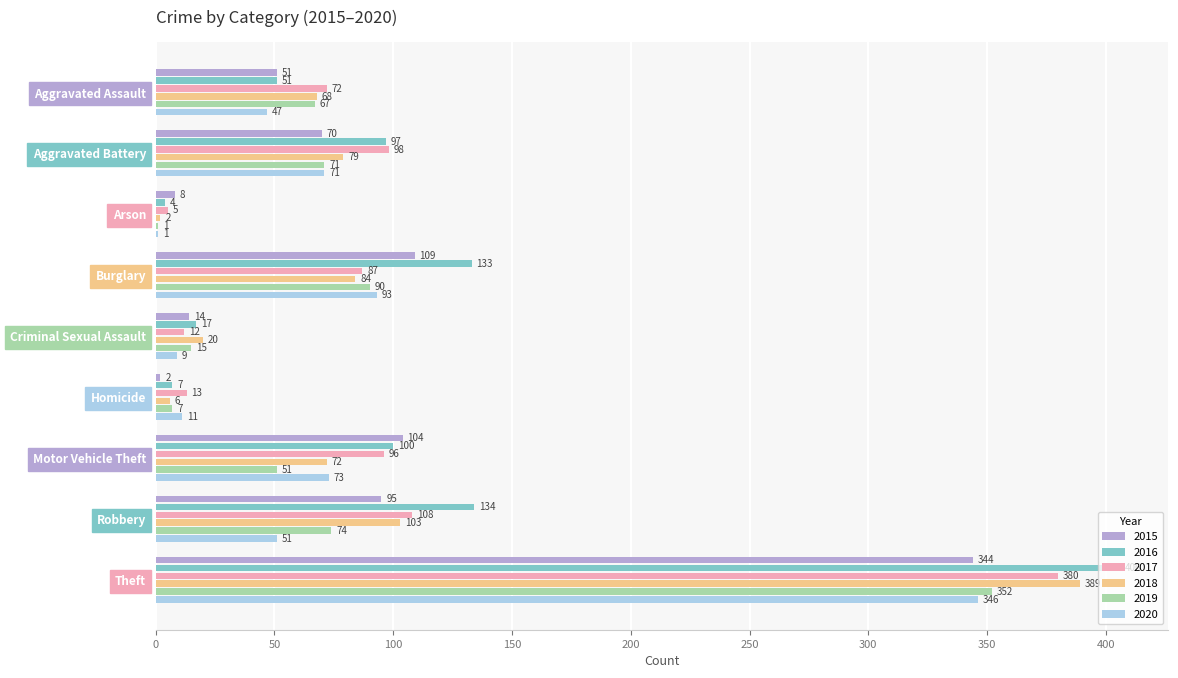

What is the sum of the 2020 values at Criminal Sexual Assault and Theft?

355